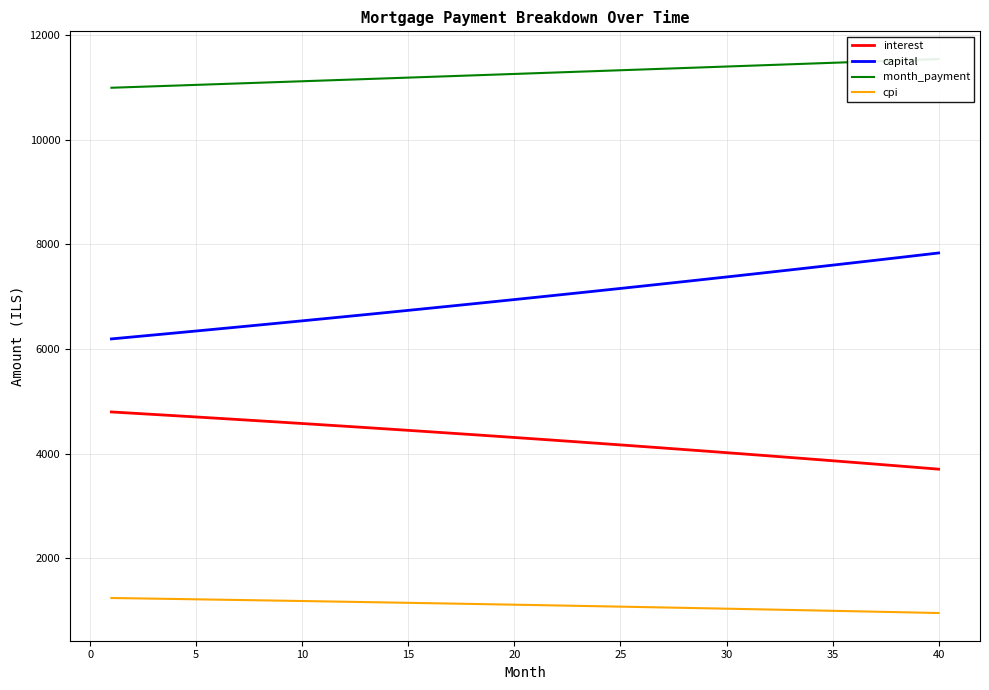

Is this an area chart (filled region under the line)?

No